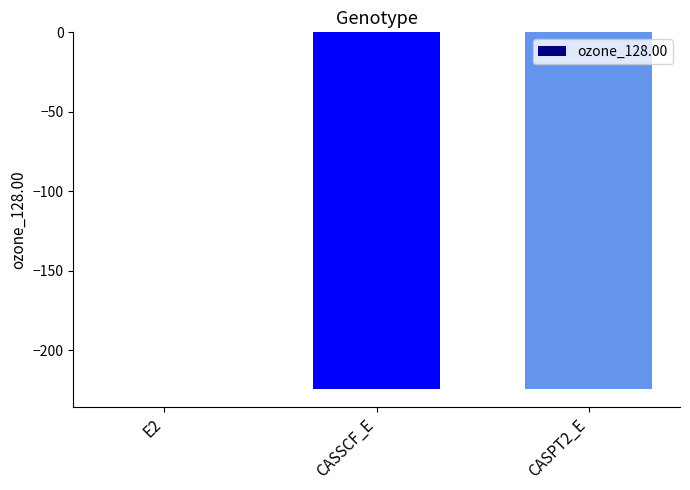

How many data points are above -224?

1